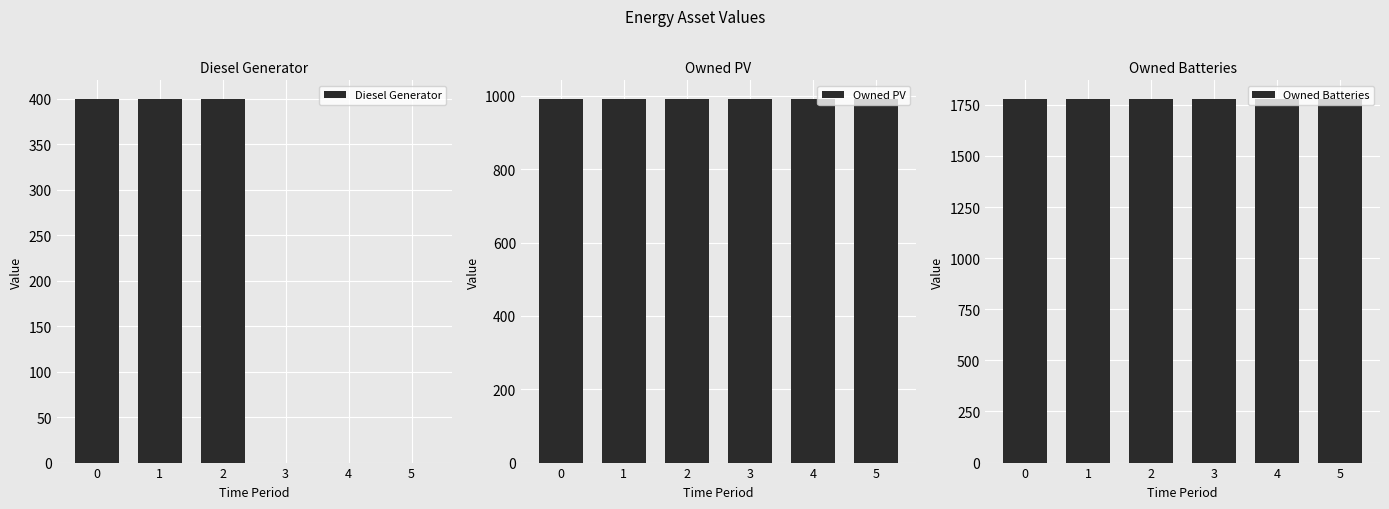

At how many categories does at least one series exceed 218?

6